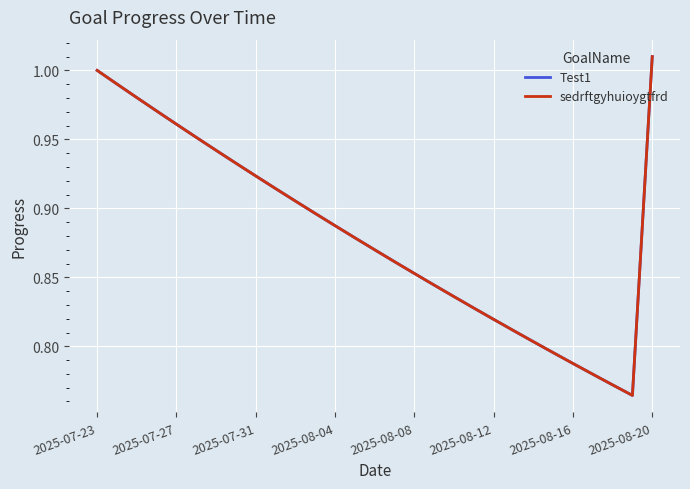

What is the difference between the second highest and second lowest values in the Test1 series?

0.2